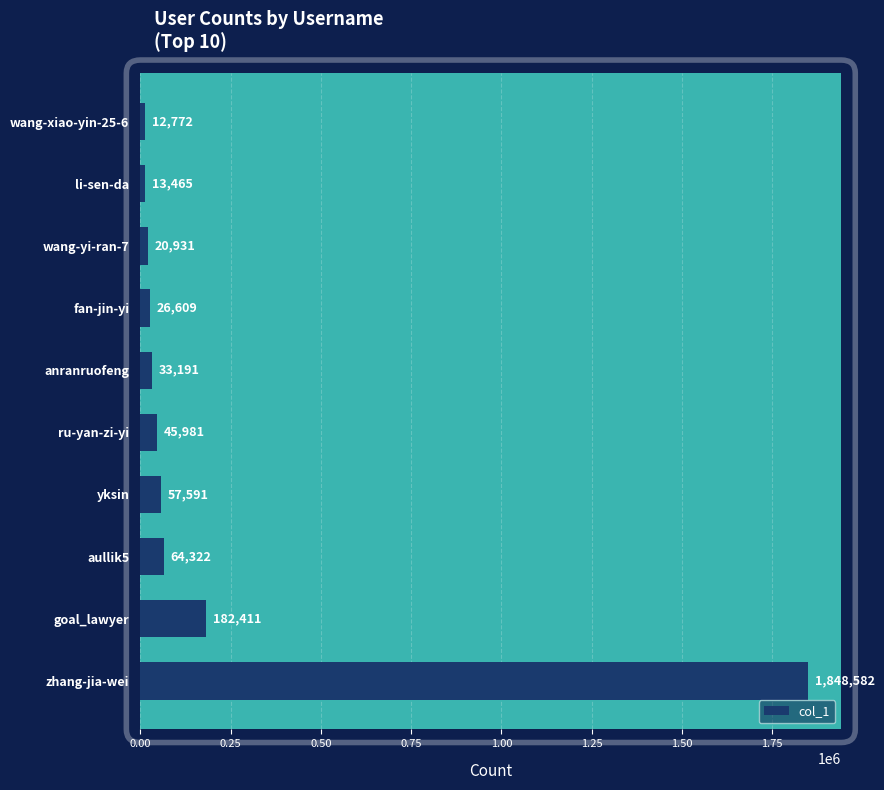

Which category has the lowest value across all series?

wang-xiao-yin-25-6